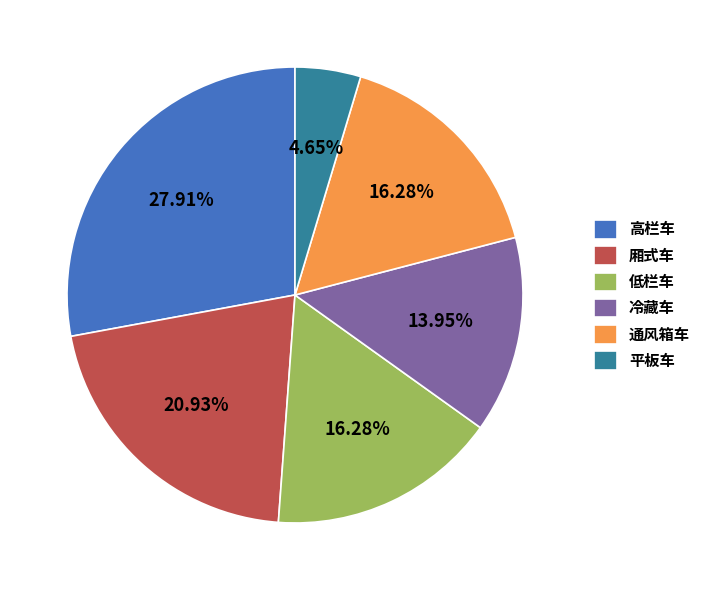

How many segments does this pie chart have?

6